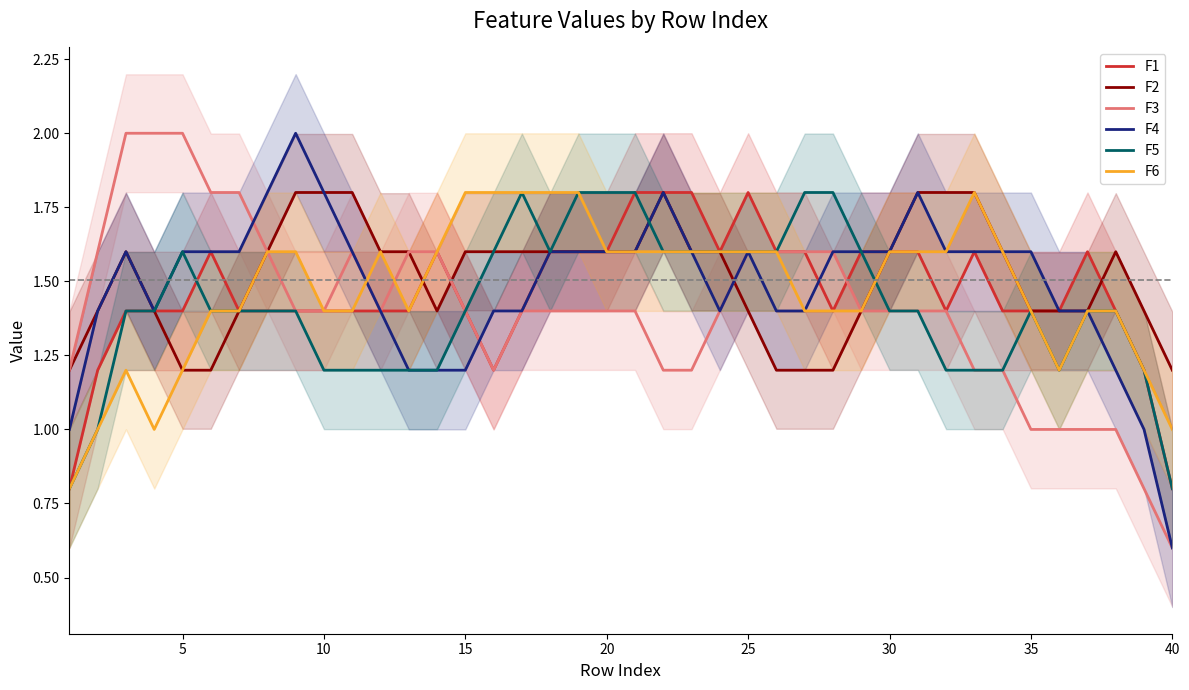

What is the difference between the F5 values at 40 and 35?

0.6